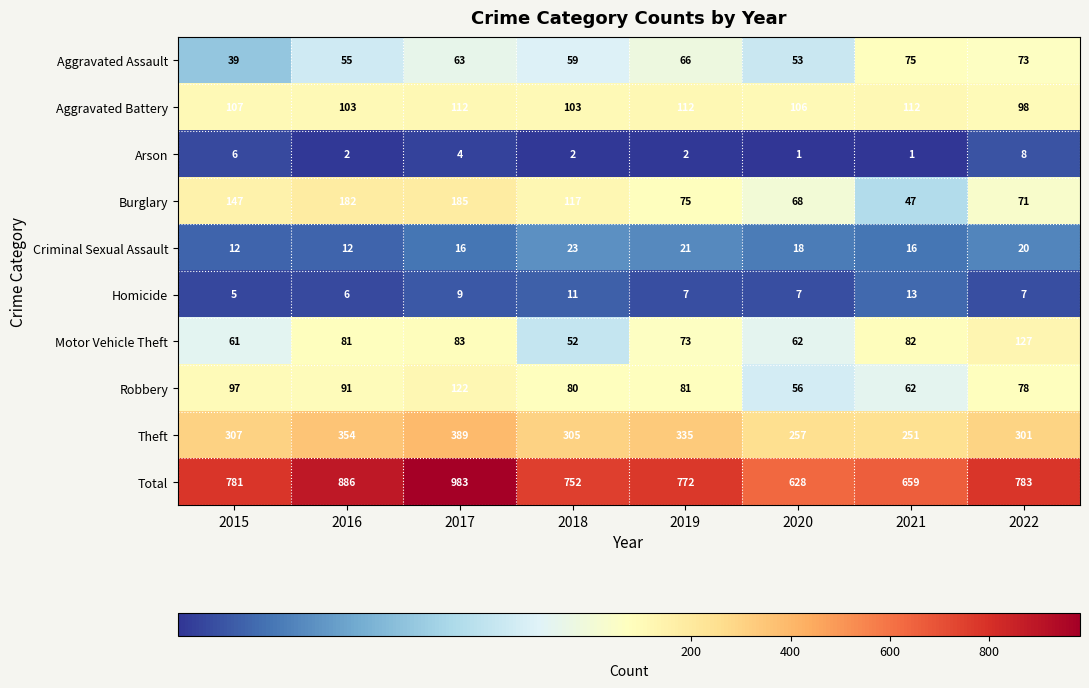

What is the total value across all series at 2021?

1318